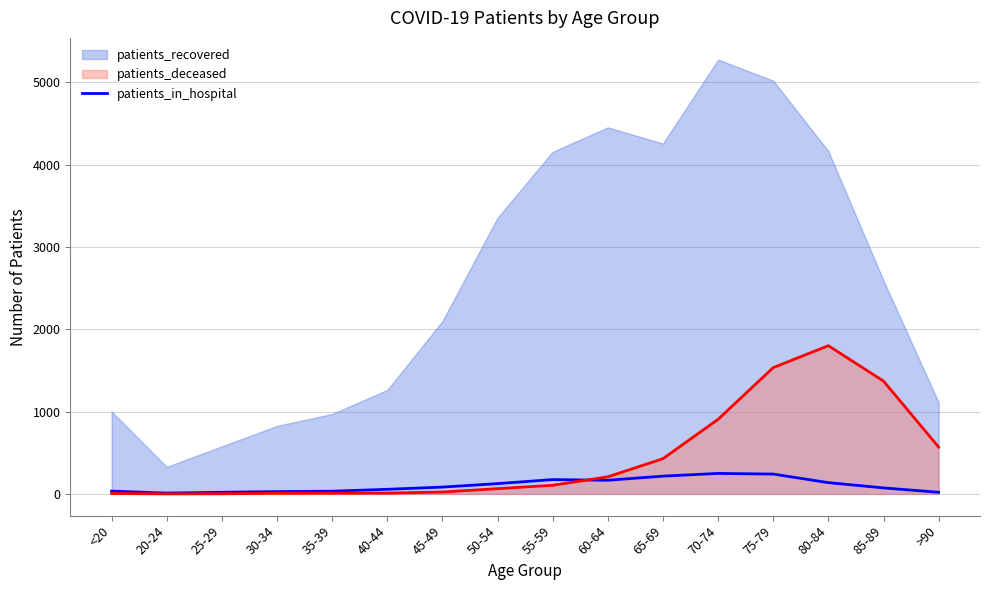

What is the difference between the maximum and minimum values?

239